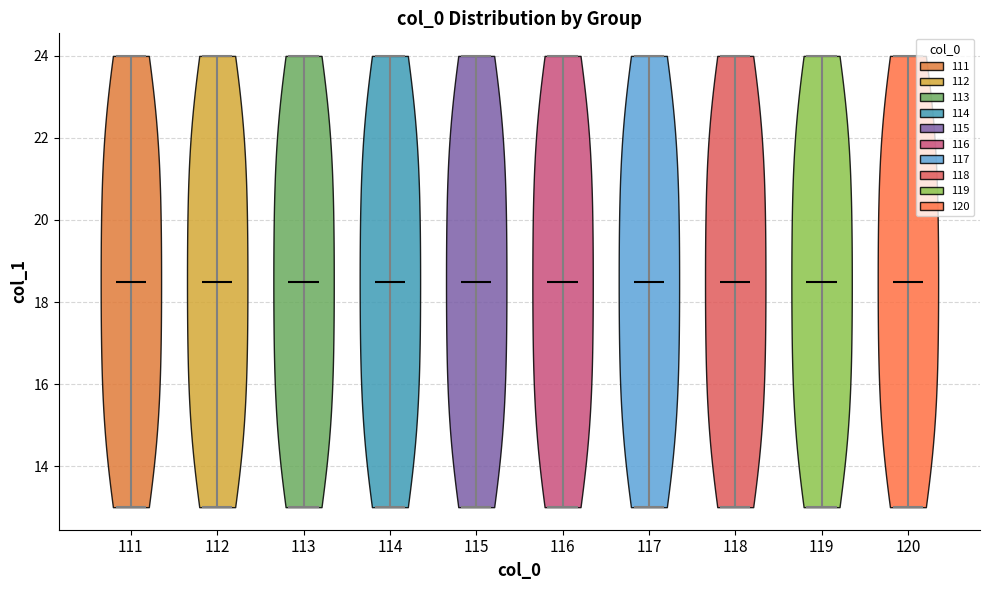

What is the highest point the violin at x = 115 reaches on the y-axis? The values are not printed on the chart, so give them approximately, as read against the axis.

24.0